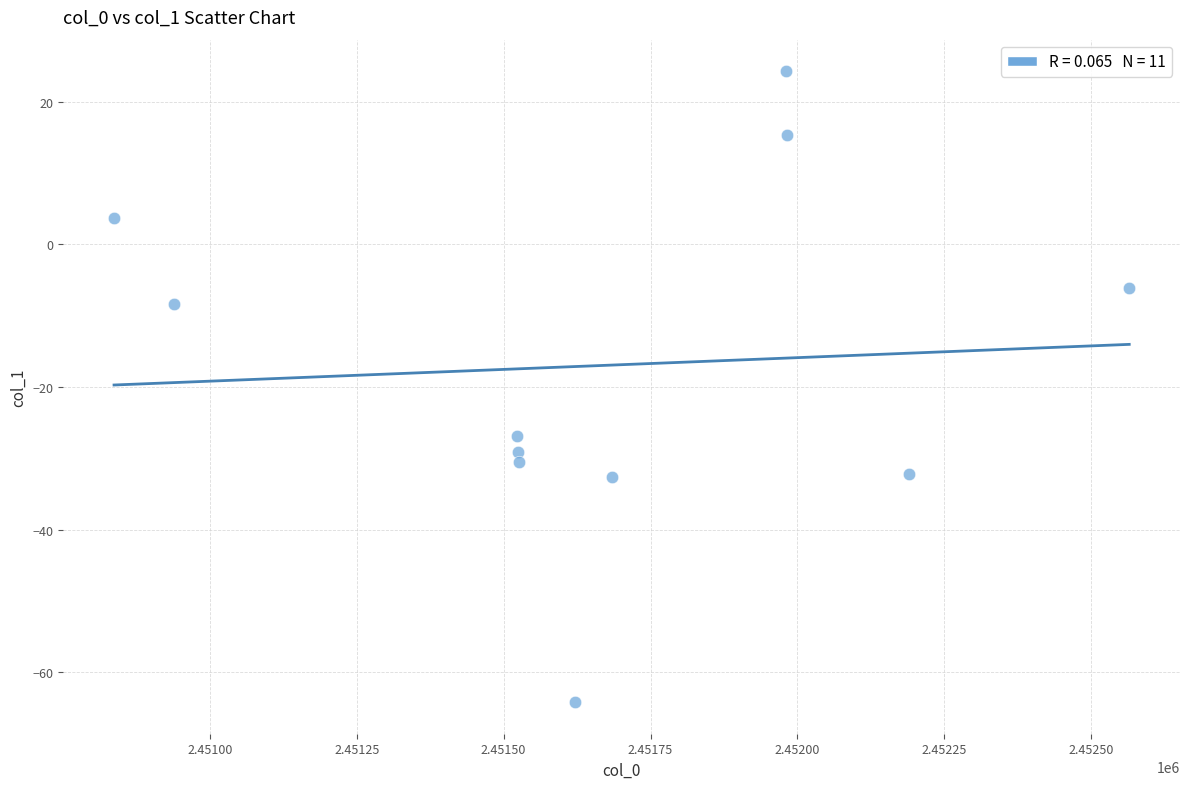

What is the average X value?

2451670.1